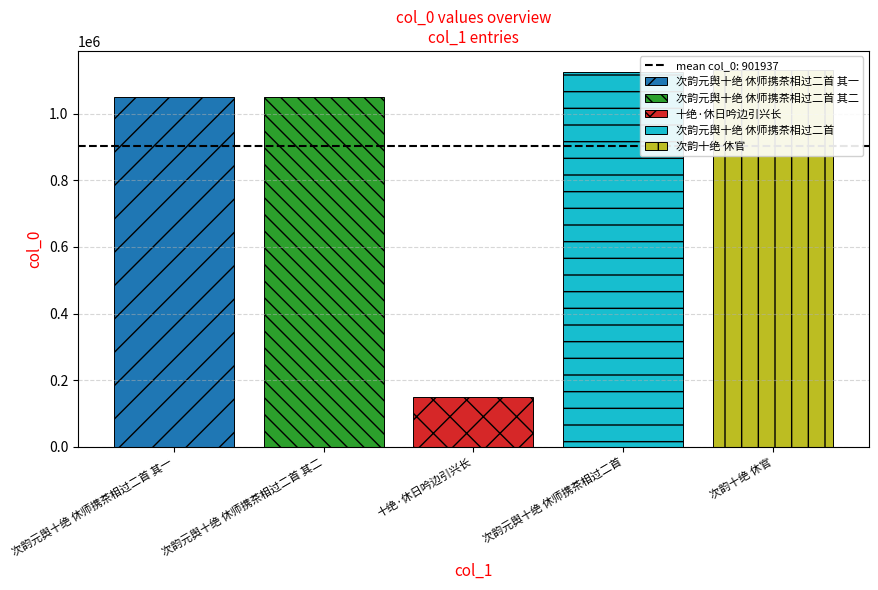

What is the ratio of the value at 次韵十绝 休官 to the value at 十绝·休日吟边引兴长?

7.5